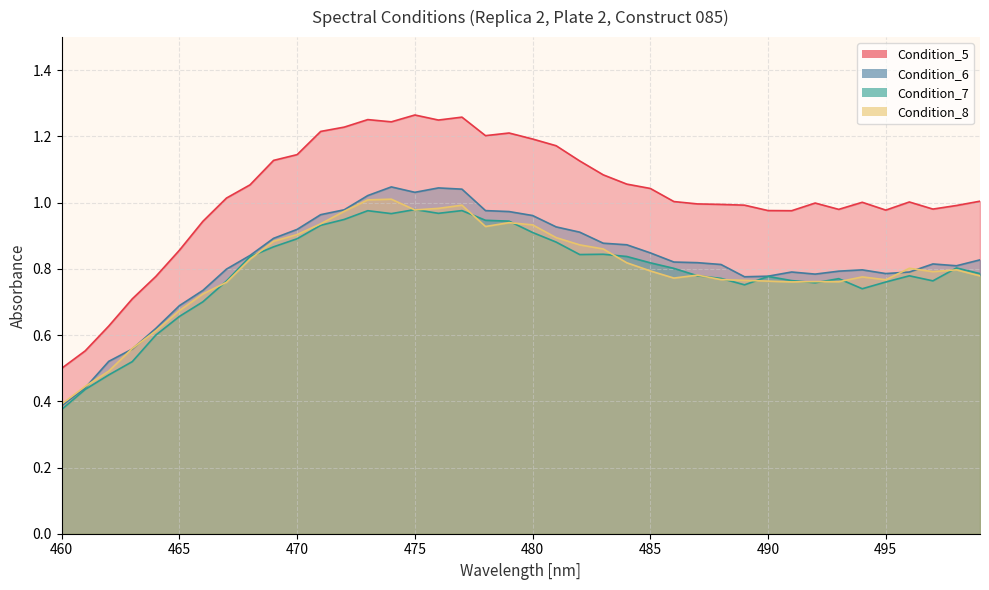

At how many categories does at least one series exceed 1?

23